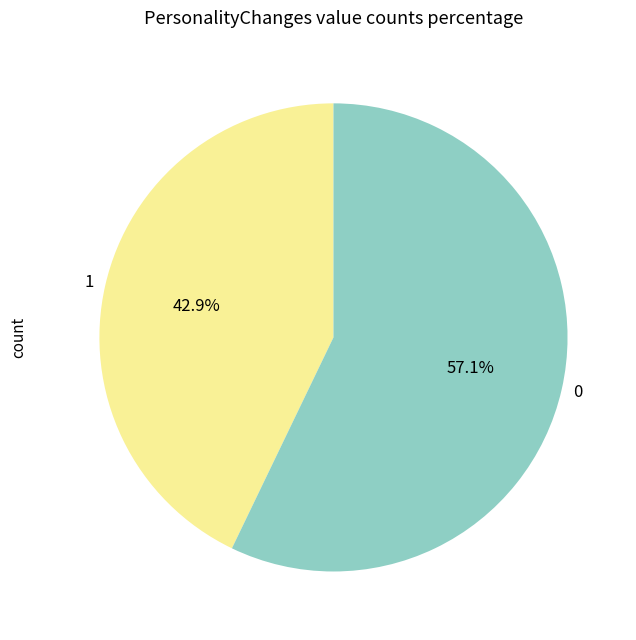

Do 1 and 0 together represent more than half of the pie?

Yes